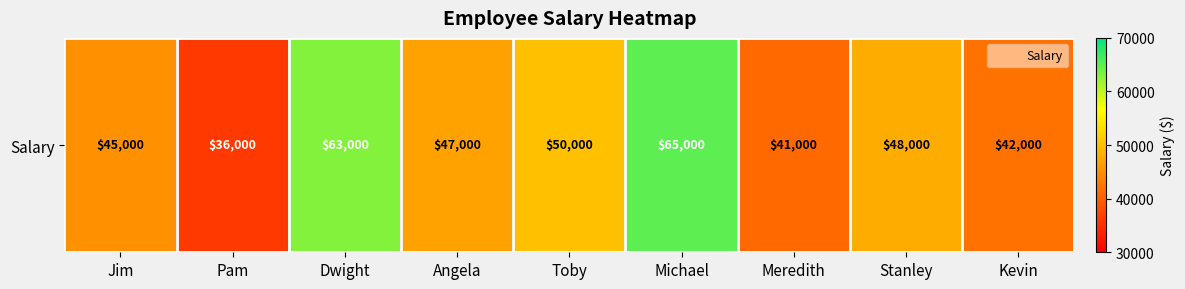

Which category has the lowest value across all series?

Pam